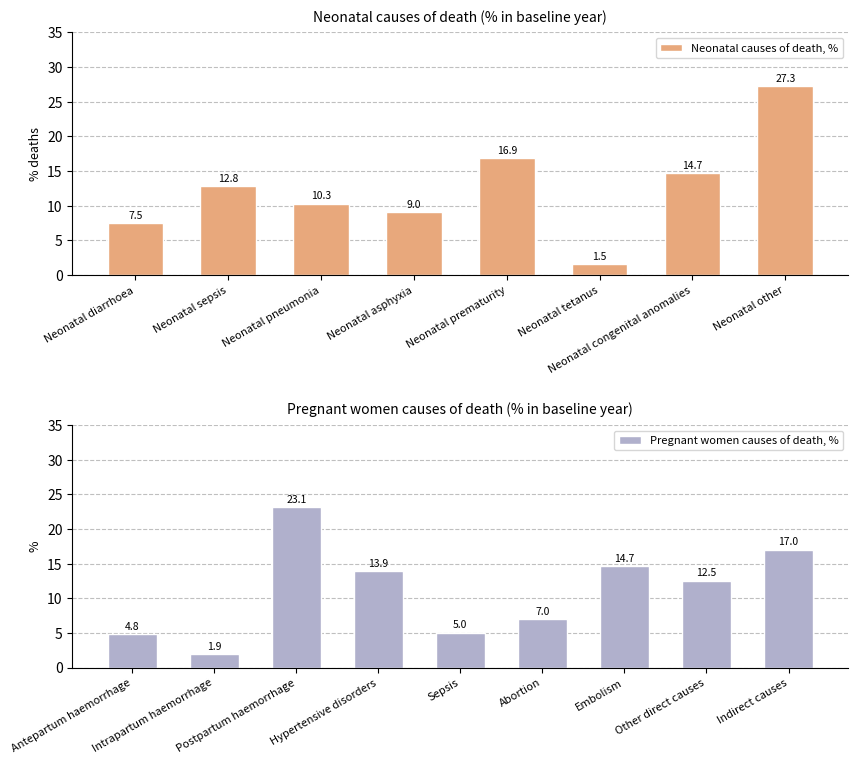

At which label is the value closest to 14?

Neonatal congenital anomalies